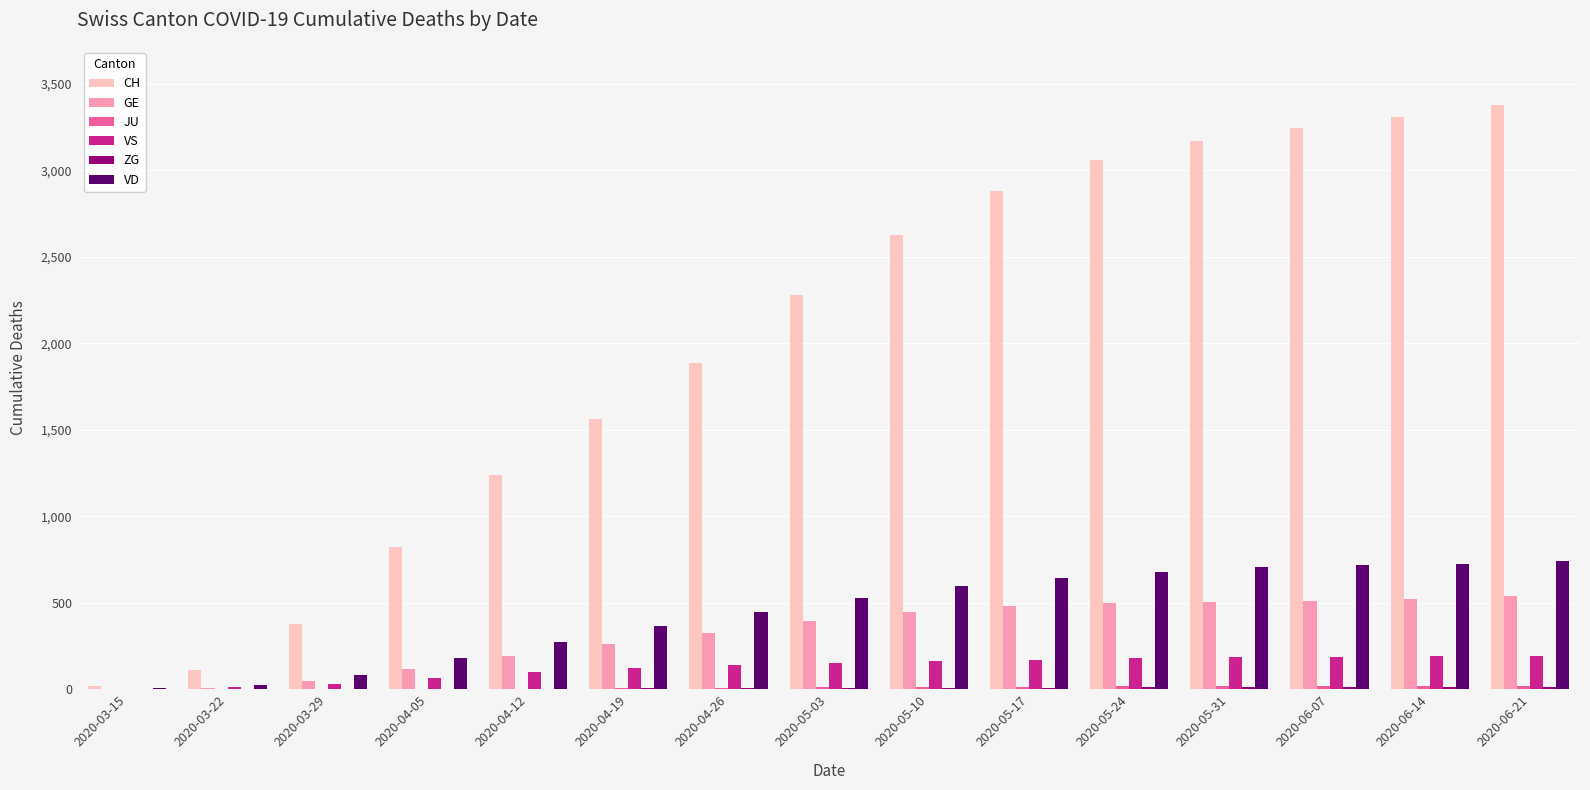

How many categories are shown in the chart?

15